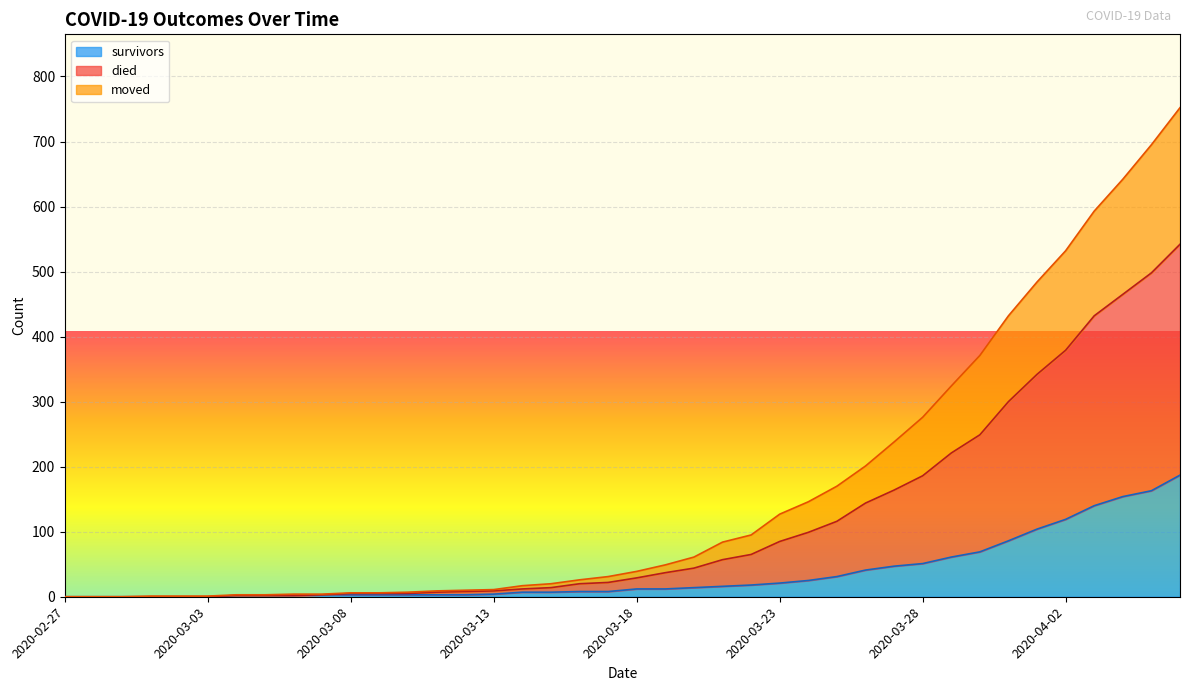

True or false: moved has a value of 338 at 2020-02-27.

False